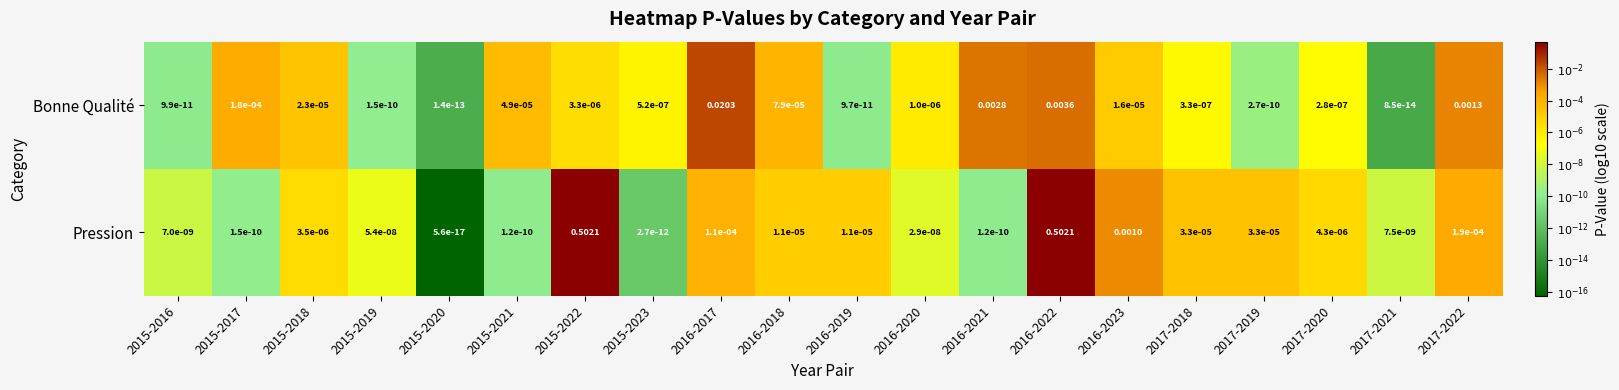

Which series has the largest total across all categories?

Pression